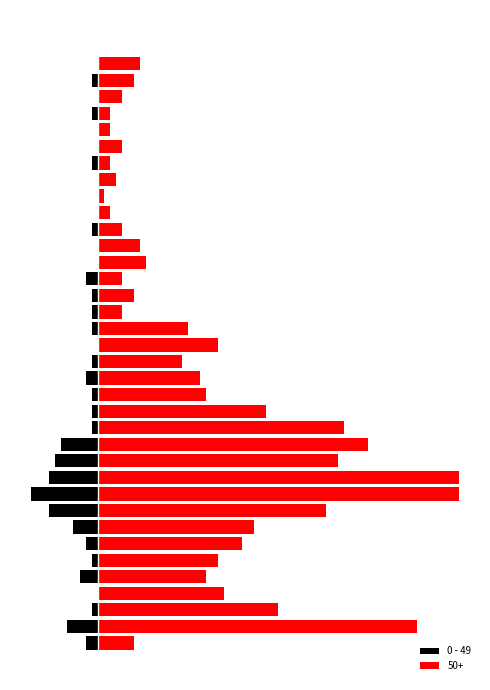

Which label corresponds to the smallest value in the chart?

9